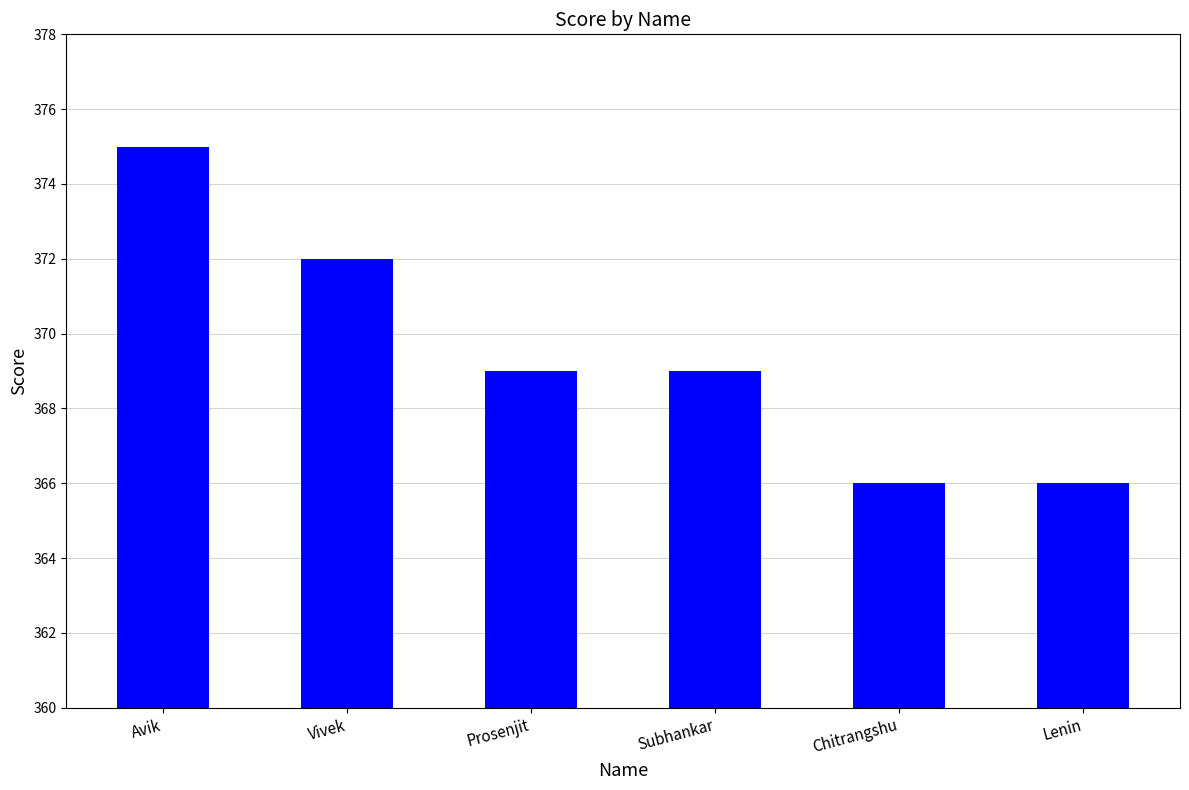

What is the greatest value displayed?

375